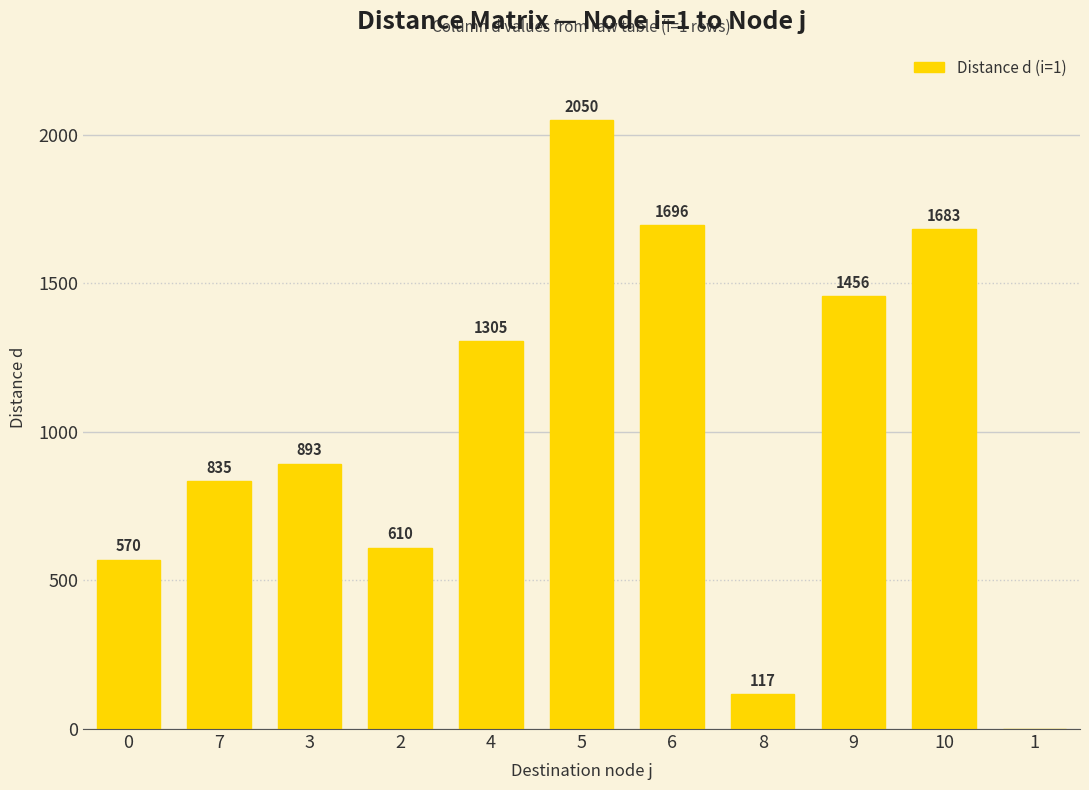

Which has a higher value, 5 or 9?

5